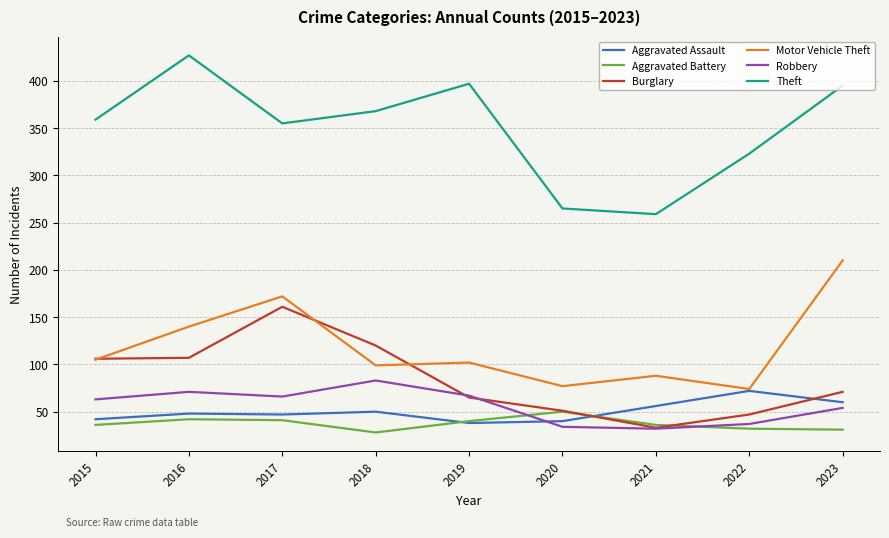

What is the lowest value of the Burglary series?

33